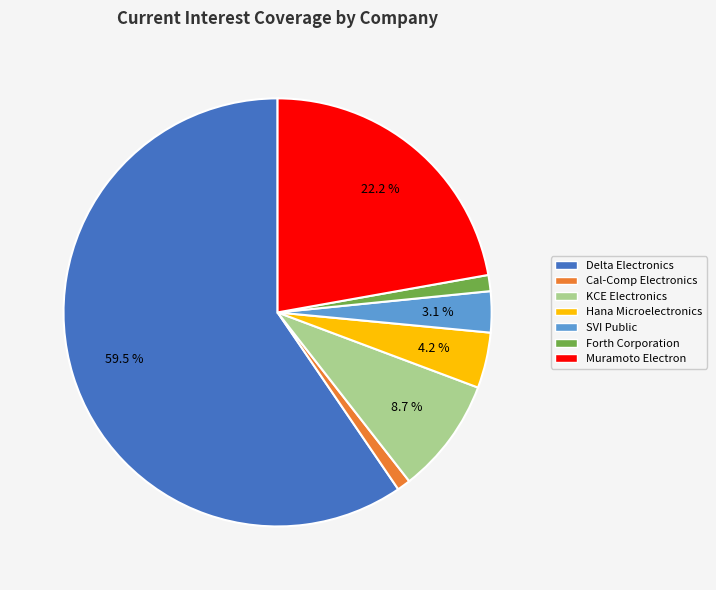

Does any single category account for the majority?

Yes